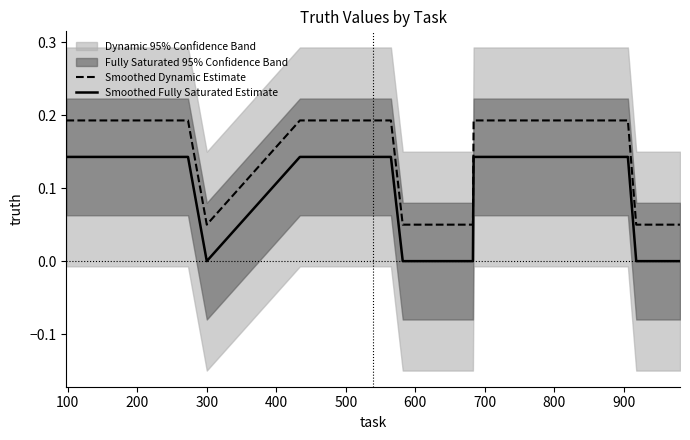

True or false: Smoothed Fully Saturated Estimate and Smoothed Dynamic Estimate cross at least once.

False